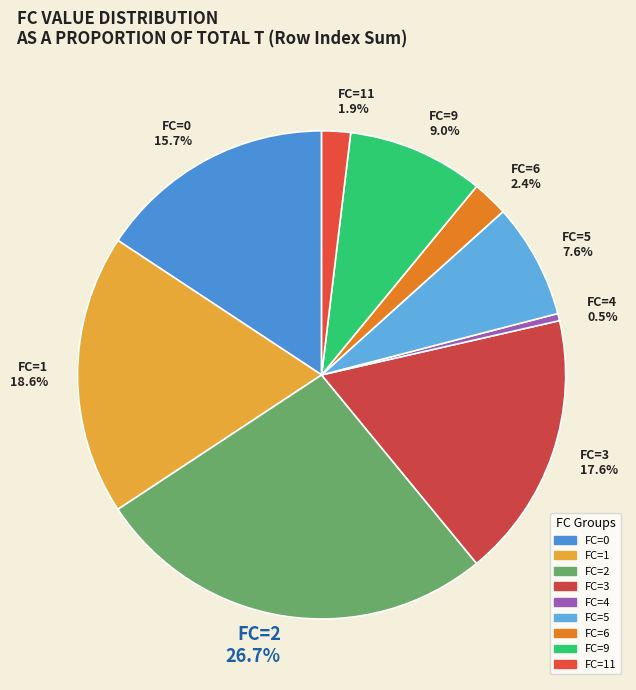

Which slice is the largest?

FC=2 26.7%